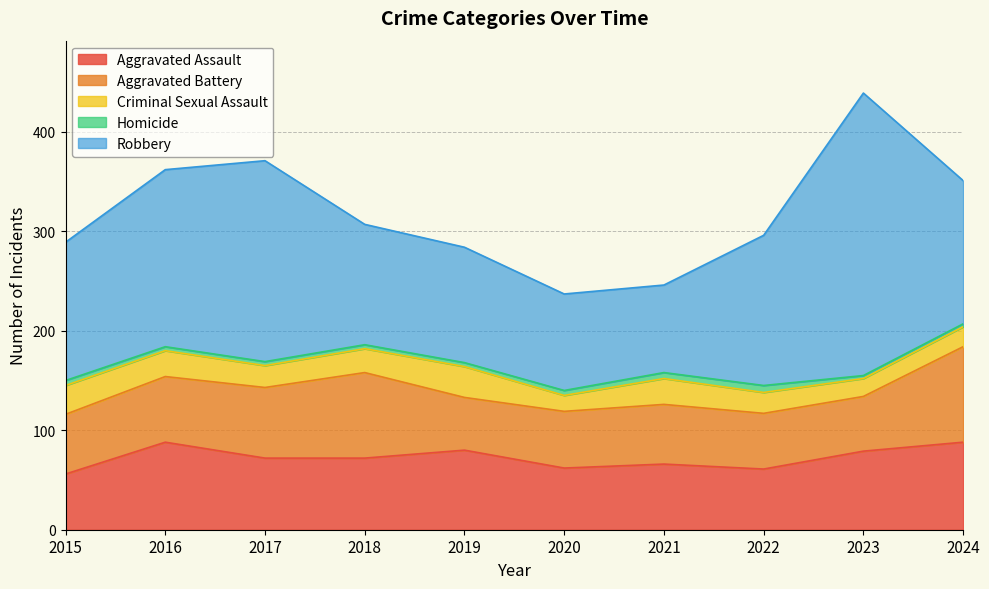

Where is the first local maximum for Homicide?

2022